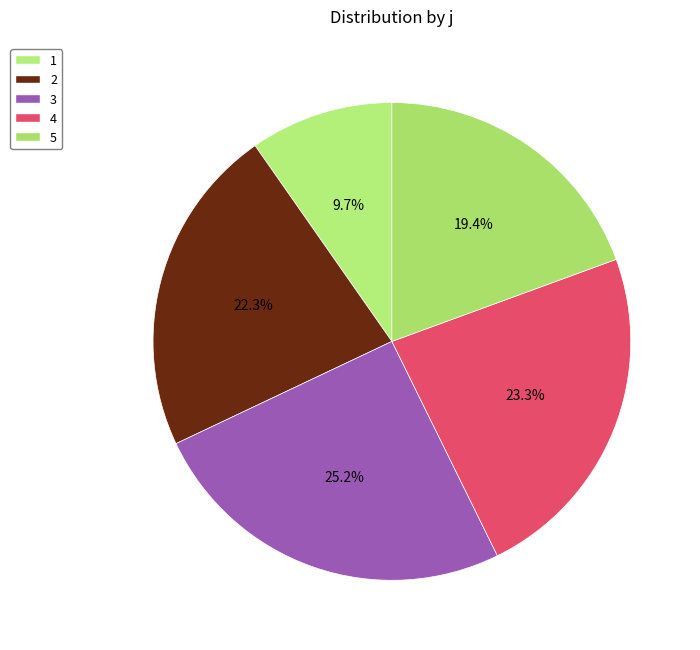

To the nearest percent, what is the combined percentage of 2 and 3?

48%